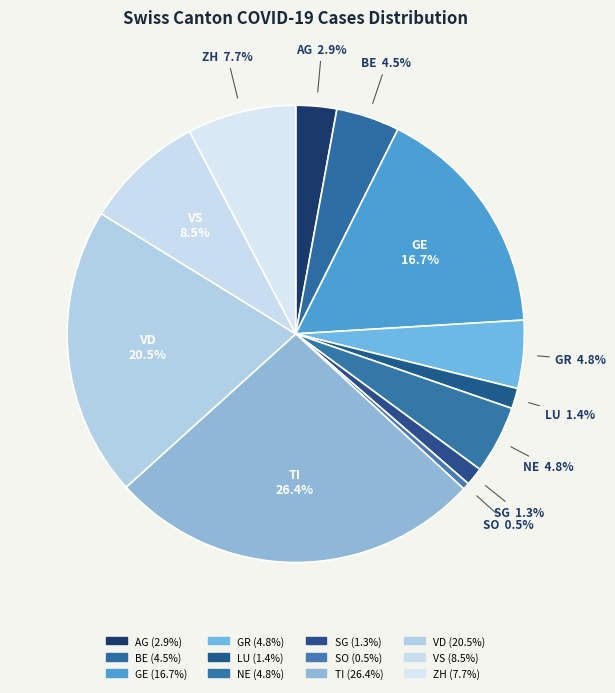

The LU slice represents 1% of the pie. True or false?

True